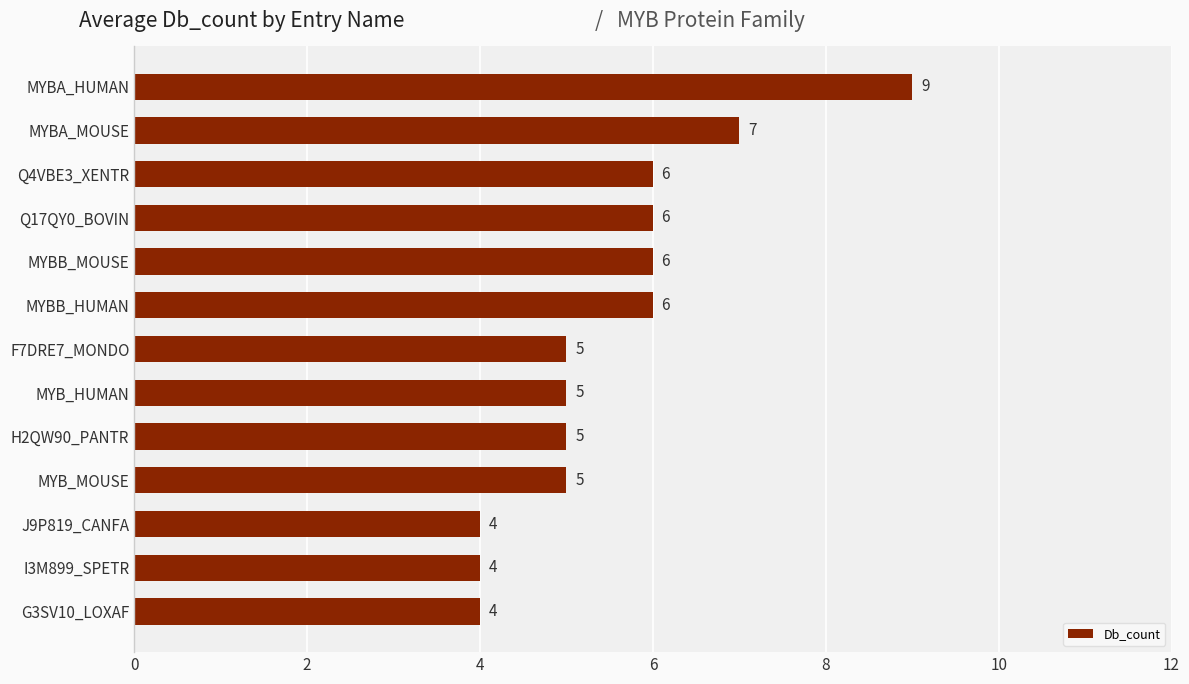

True or false: the data shows 8 at MYBB_MOUSE.

False